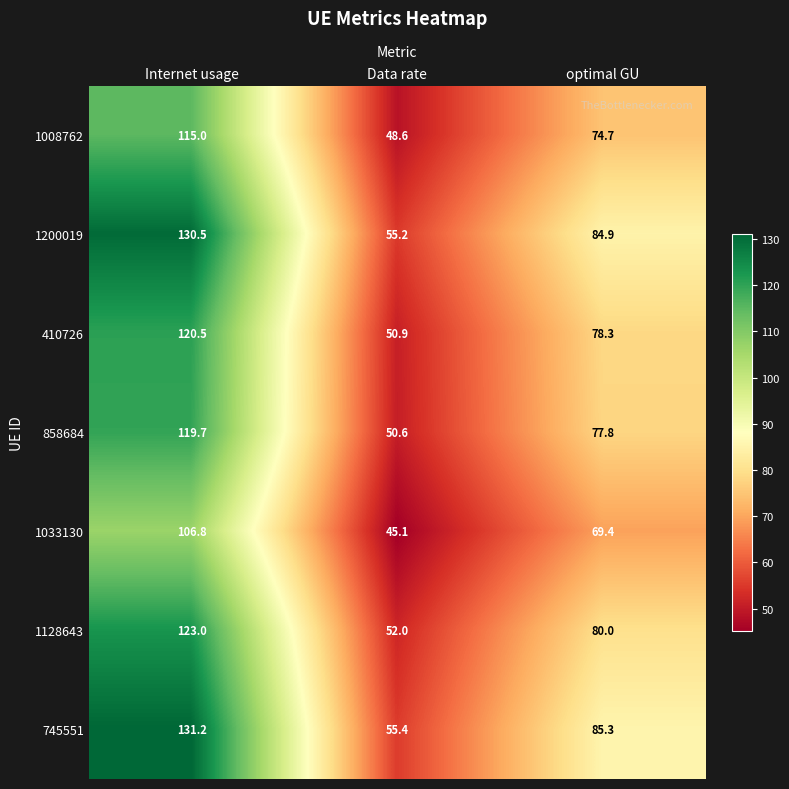

How many series are shown in this chart?

7